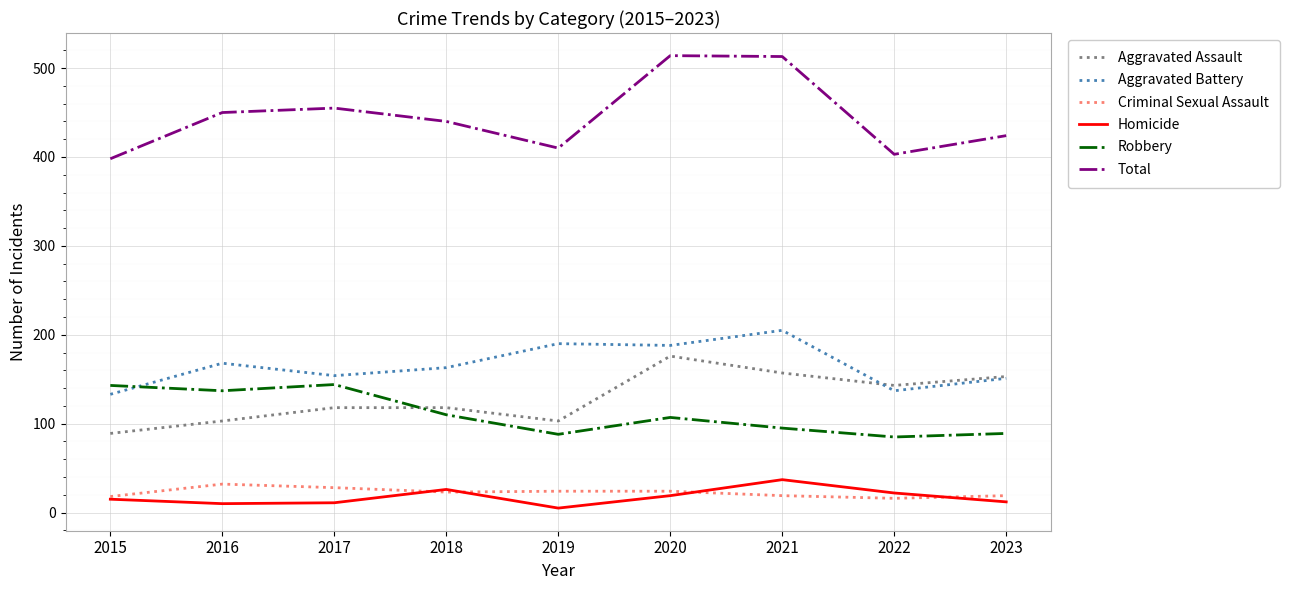

What is the approximate value of Aggravated Assault at 2015, to the nearest 10?

90